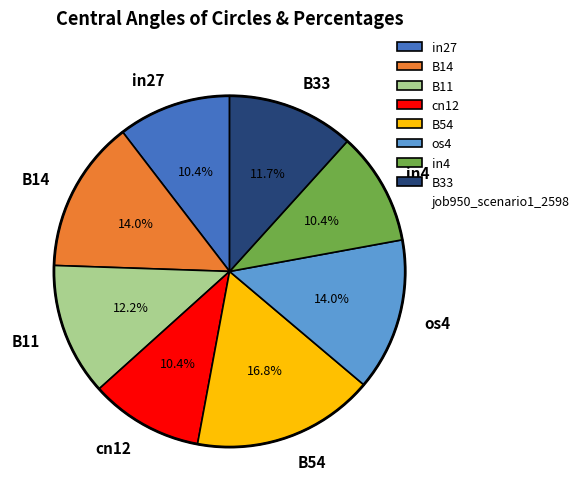

To the nearest percent, what portion does B14 represent?

14%